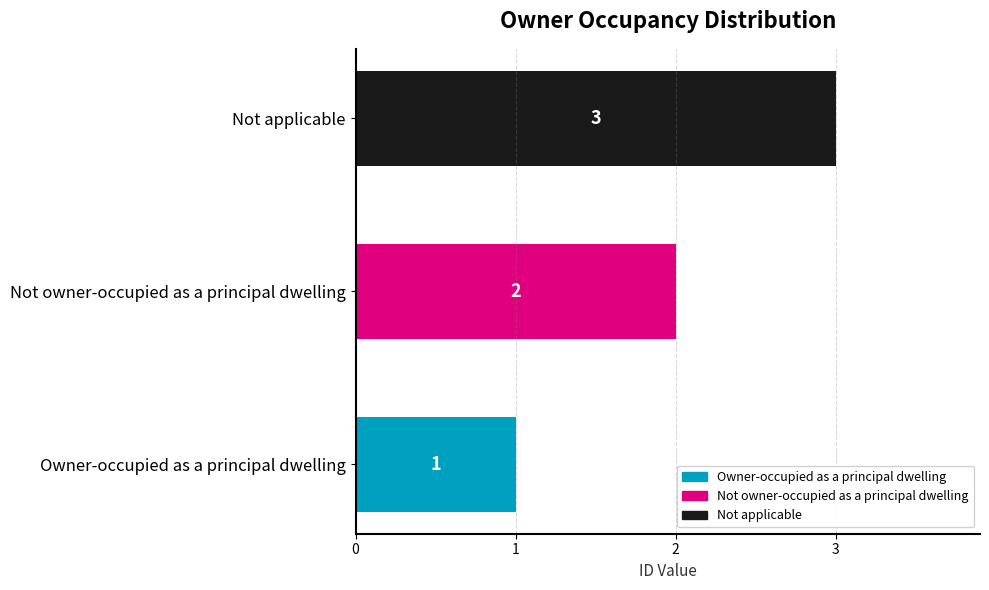

At which label is the value closest to 2?

Not owner-occupied as a principal dwelling